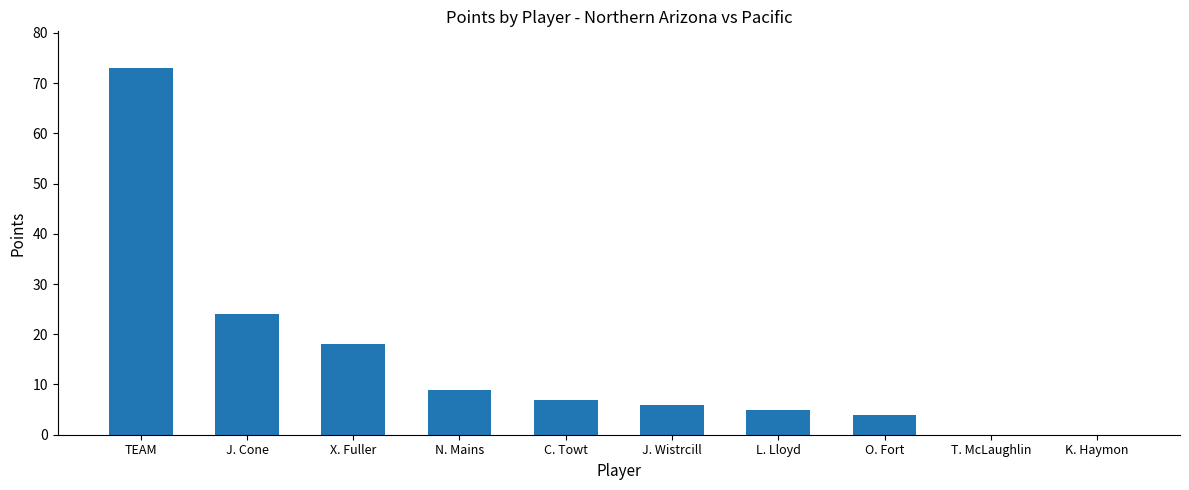

The chart shows a value of 4 at O. Fort. True or false?

True